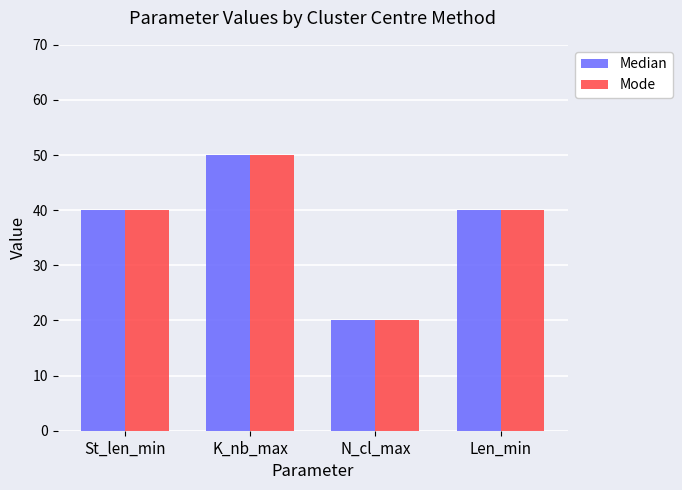

Reading left to right, what are all the values shown in this chart?

Median: St_len_min=40	K_nb_max=50	N_cl_max=20	Len_min=40
Mode: St_len_min=40	K_nb_max=50	N_cl_max=20	Len_min=40